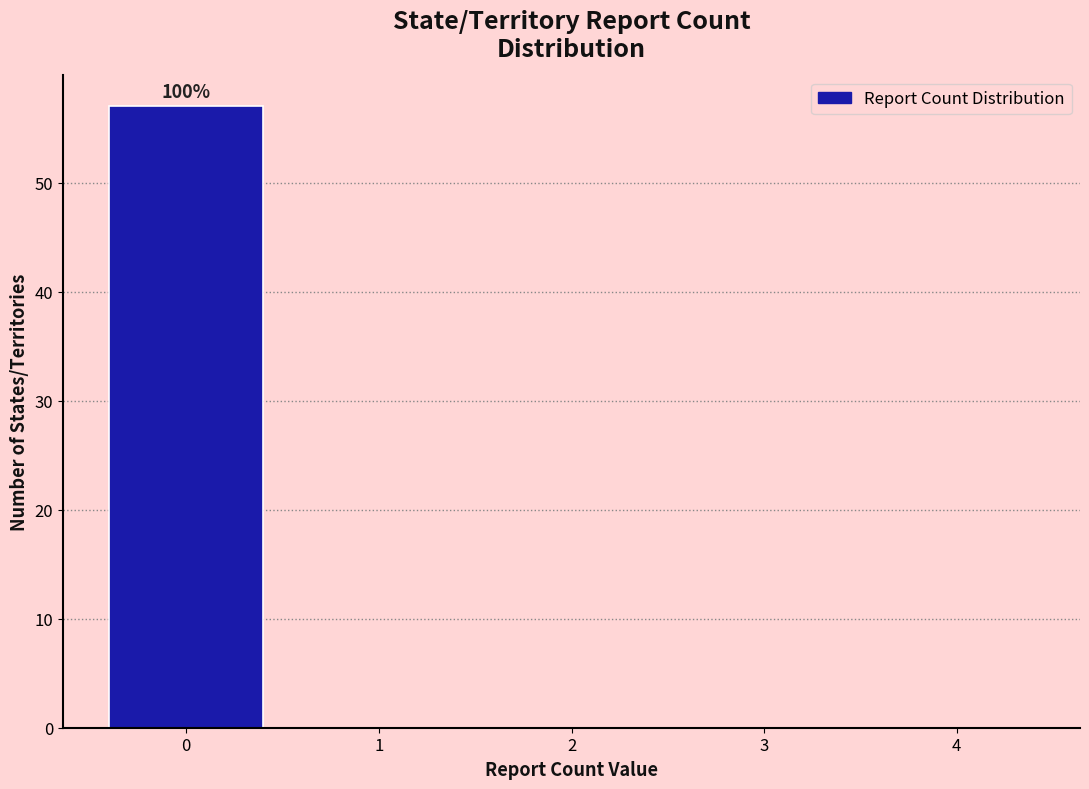

Which range on the x-axis has the tallest bar?

-0.5 to 0.5